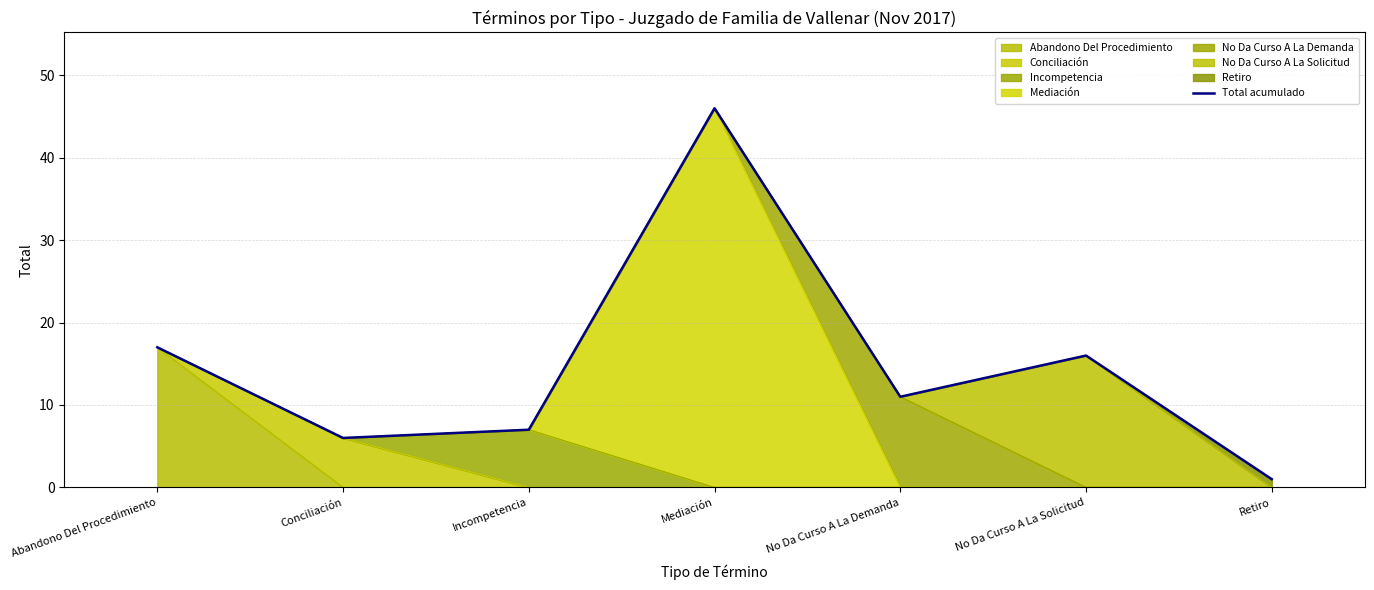

At which category does the data reach its first local peak?

Mediación